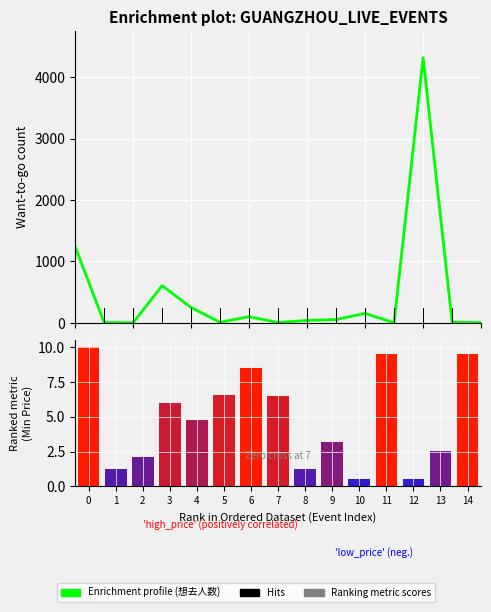

What is the change in value from 0 to 14?

-1239